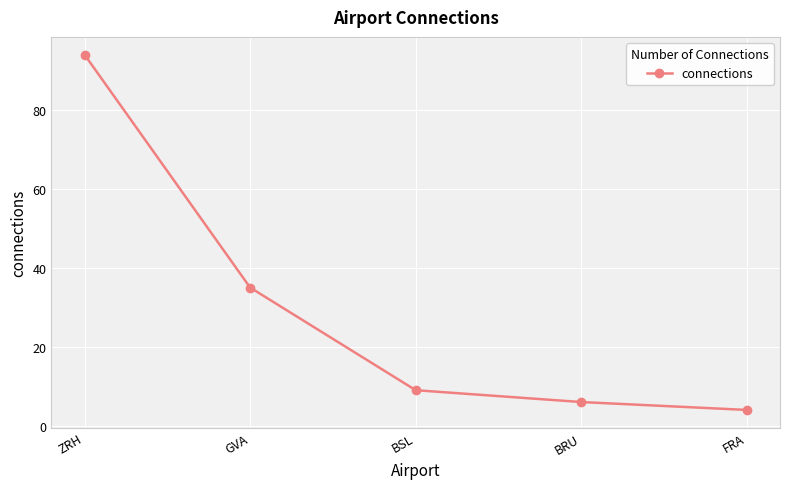

Rank the categories by value from highest to lowest.

ZRH, GVA, BSL, BRU, FRA